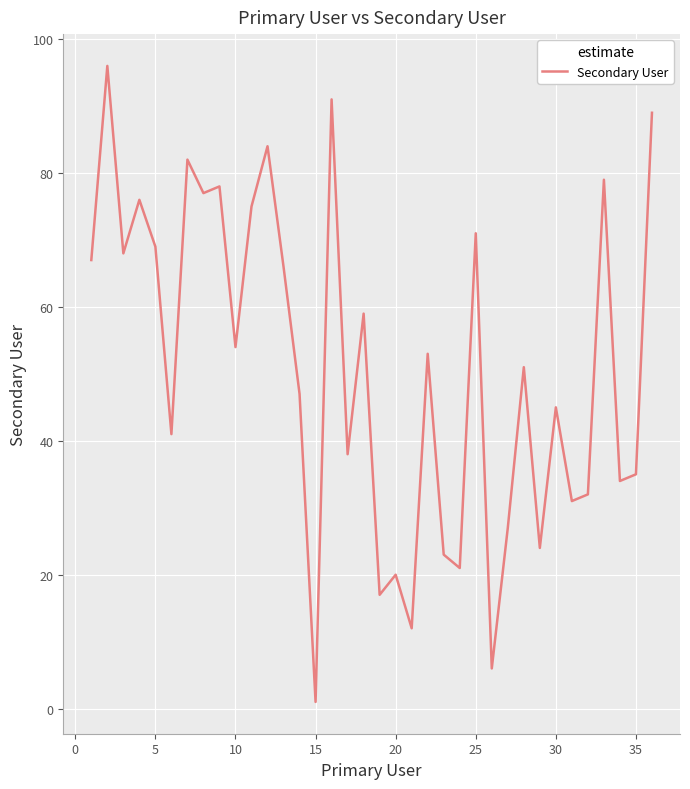

What is the average value?

51